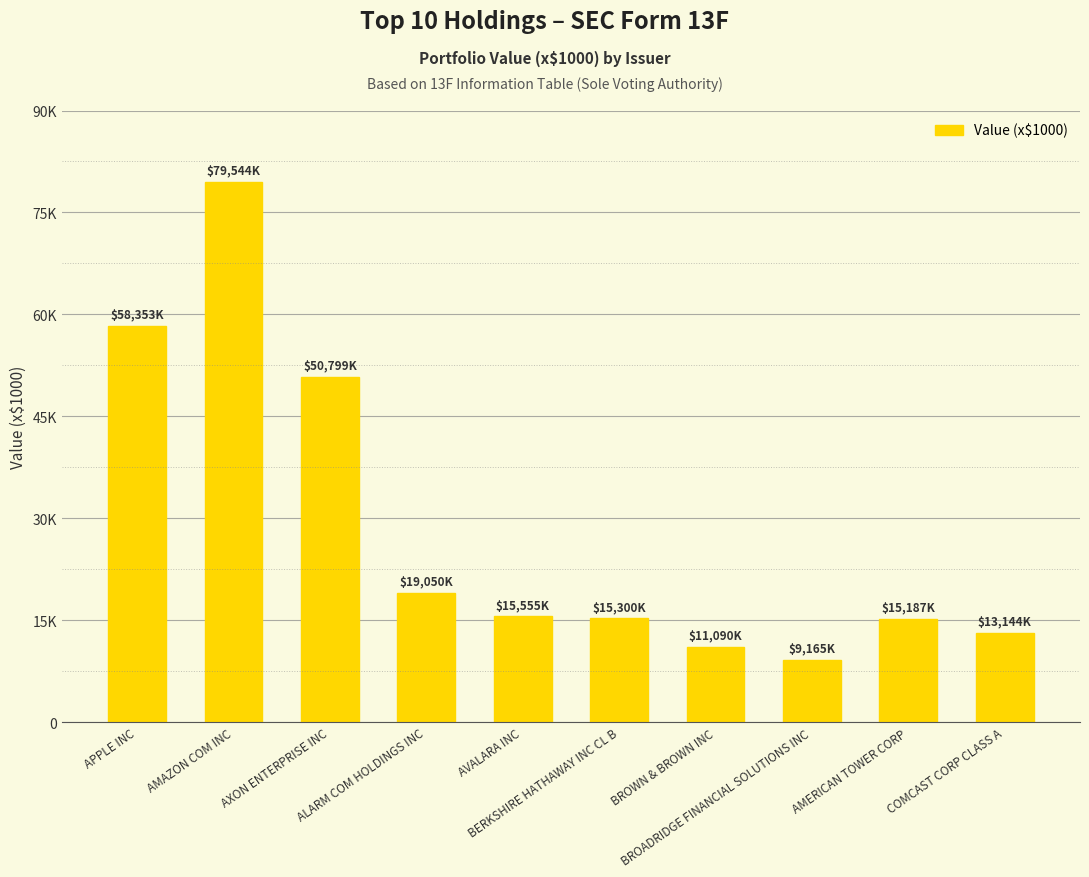

Does the chart contain any negative values?

No